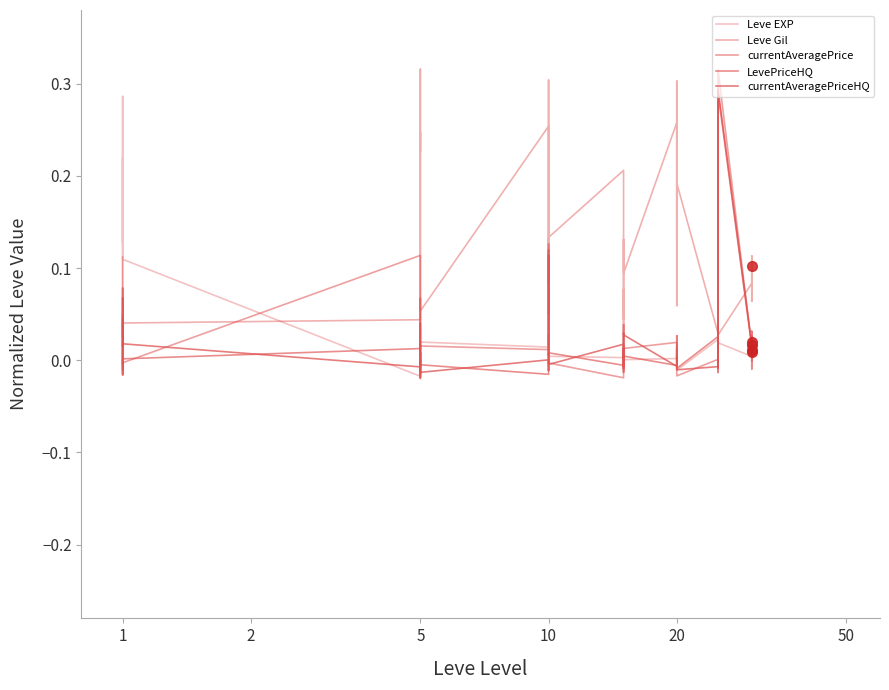

Which series ends up on top after the final intersection of Leve Gil and LevePriceHQ?

Leve Gil